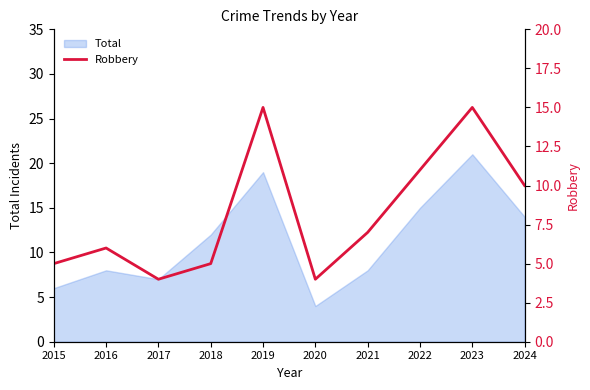

The chart shows a value of 20 at 2022. True or false?

False